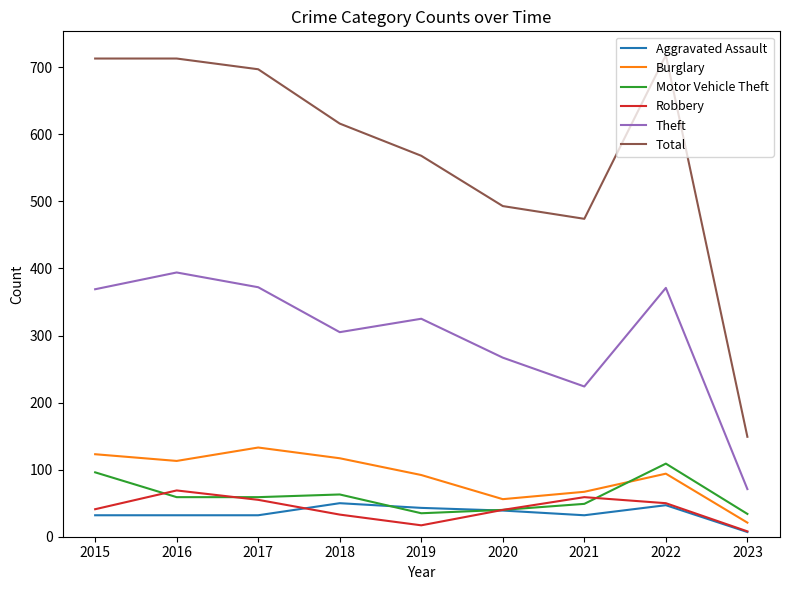

Count the number of data series in this chart.

6